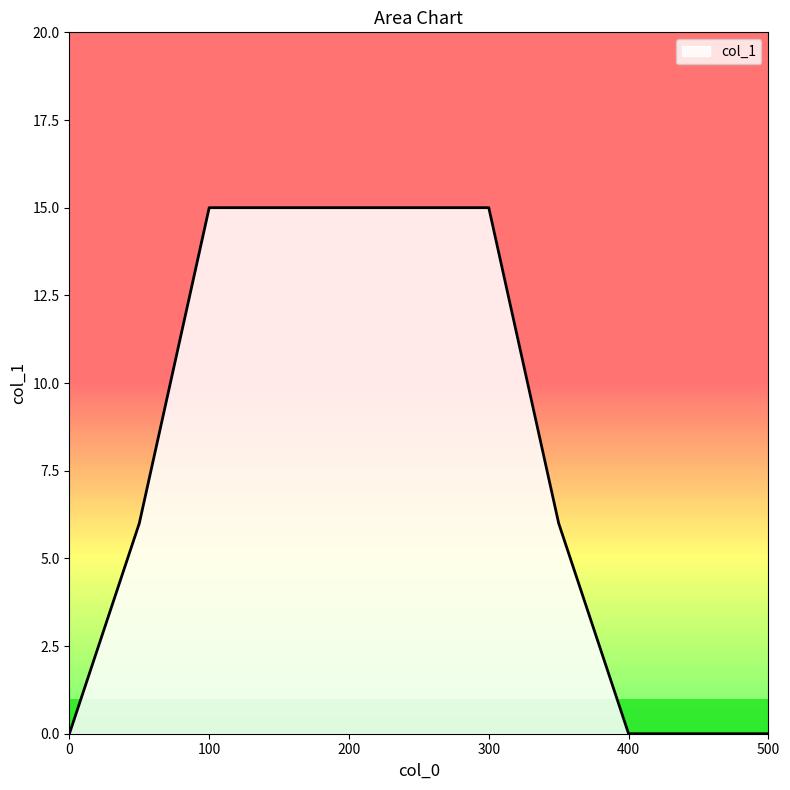

What is the difference between the maximum and minimum values?

15